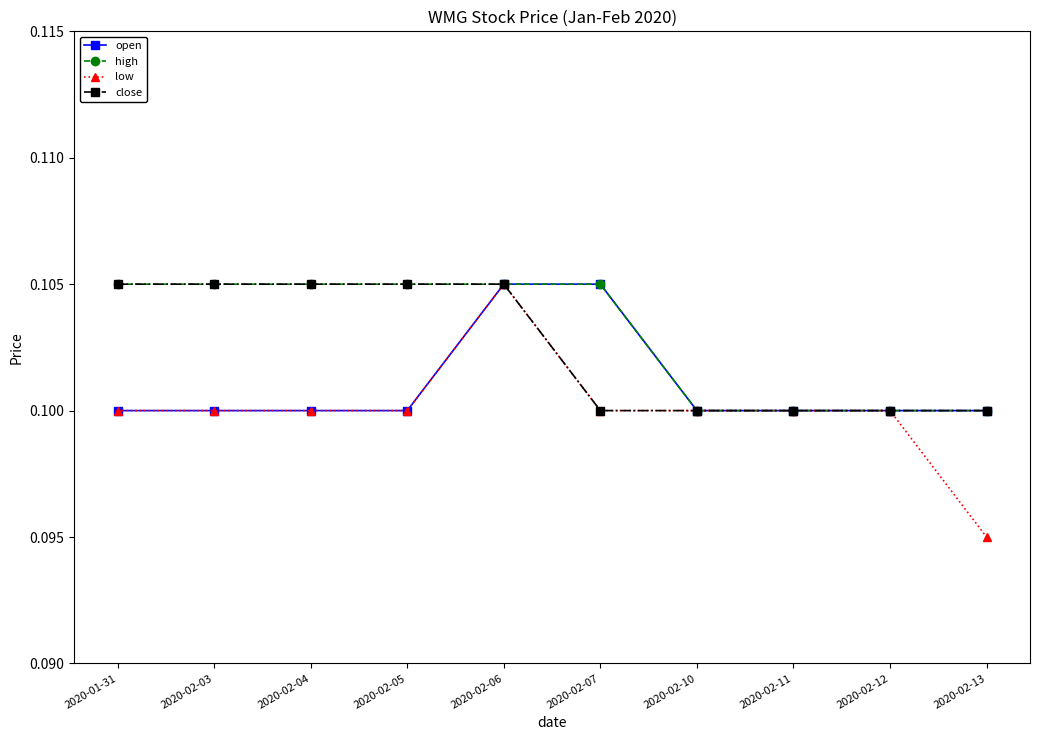

At which category is the sum across all series the highest?

2020-02-06